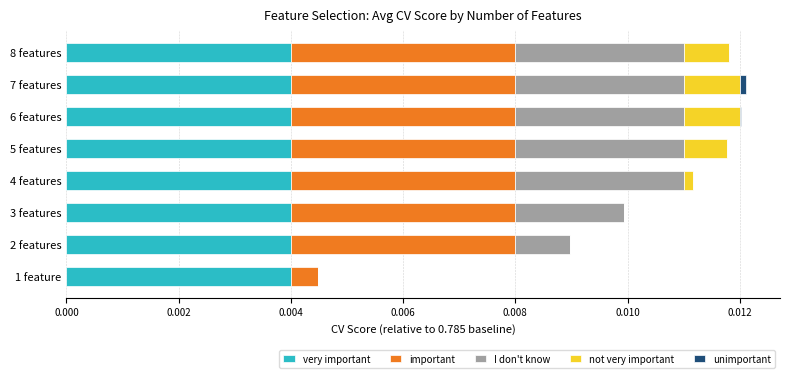

Reading left to right, extract all data points from this chart.

very important: 0.6	0.6	0.6	0.6	0.6	0.6	0.6	0.6
important: 0.0	0.0	0.0	0.0	0.0	0.0	0.0	0.0
I don't know: 0.0	0.0	0.0	0.0	0.0	0.0	0.0	0.0
not very important: 0.0	0.0	0.0	0.0	0.0	0.0	0.0	0.0
unimportant: 0.0	0.0	0.0	0.0	0.0	0.0	0.0	0.0